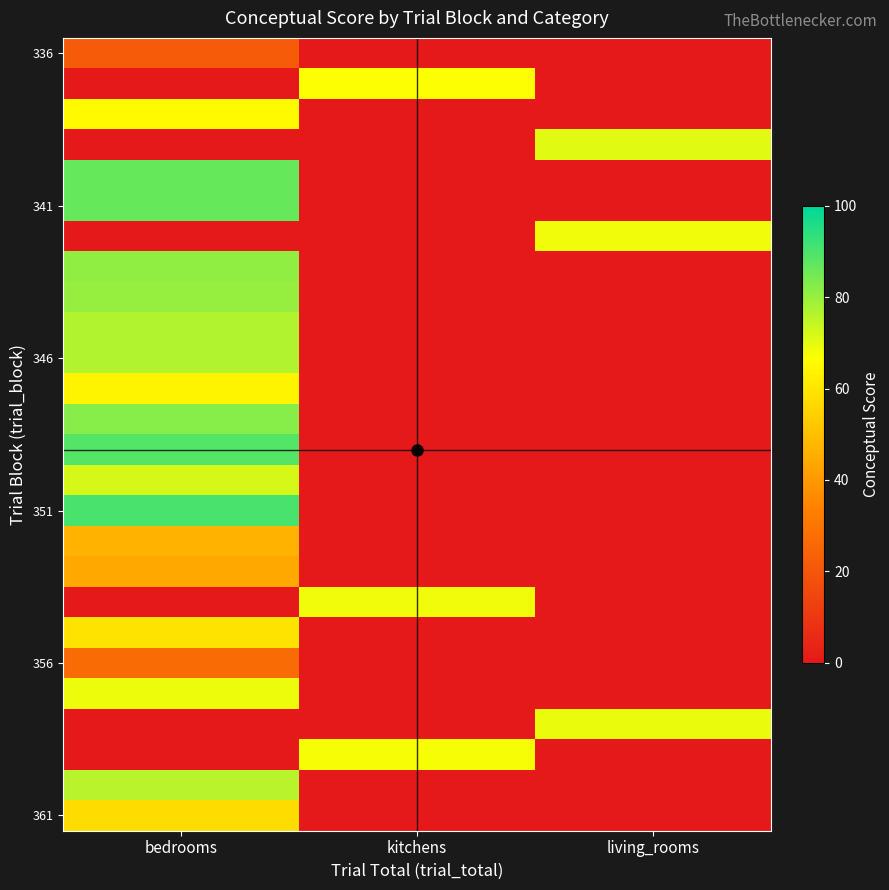

At which category is the sum across all series the highest?

bedrooms